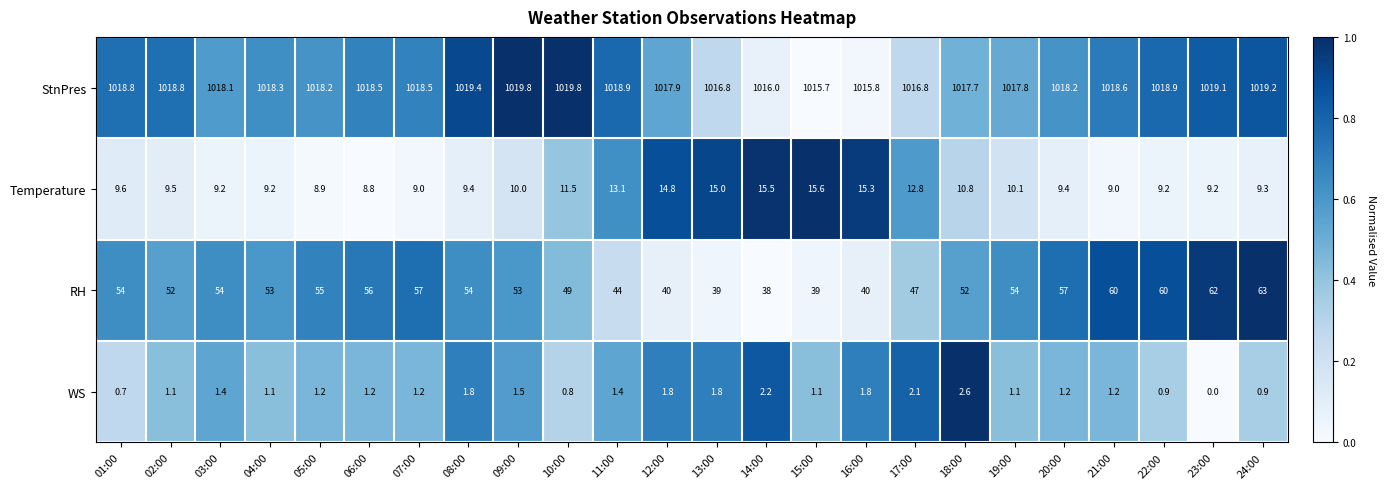

True or false: WS has a value of 2.4 at 03:00.

False